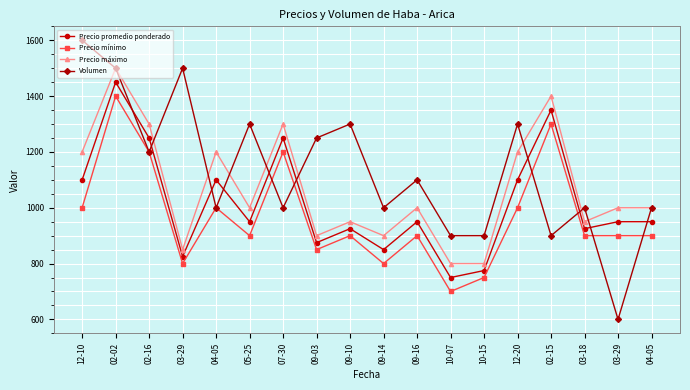

Count the number of categories in the chart.

18